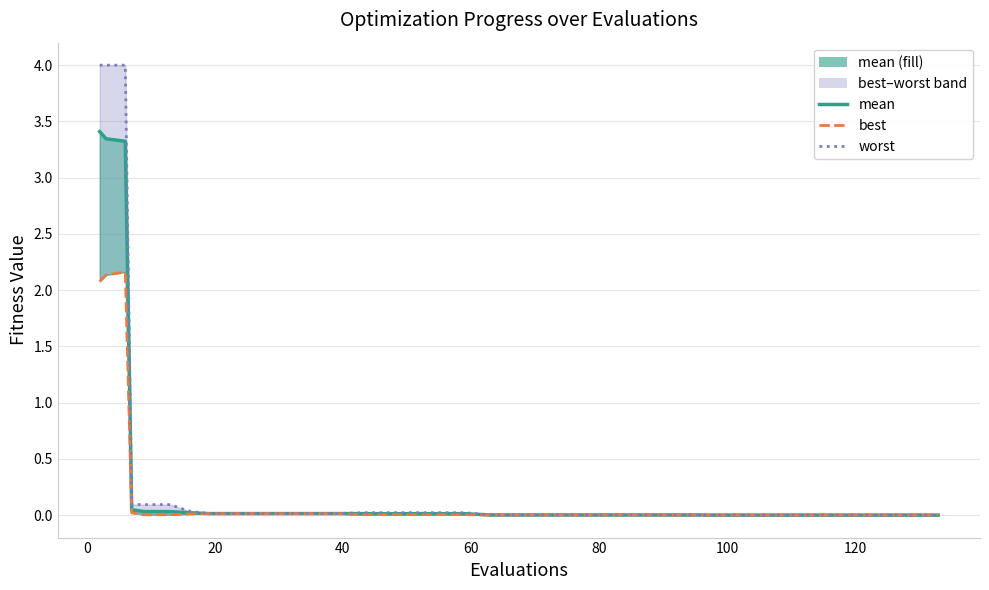

How many lines are shown in the chart?

3